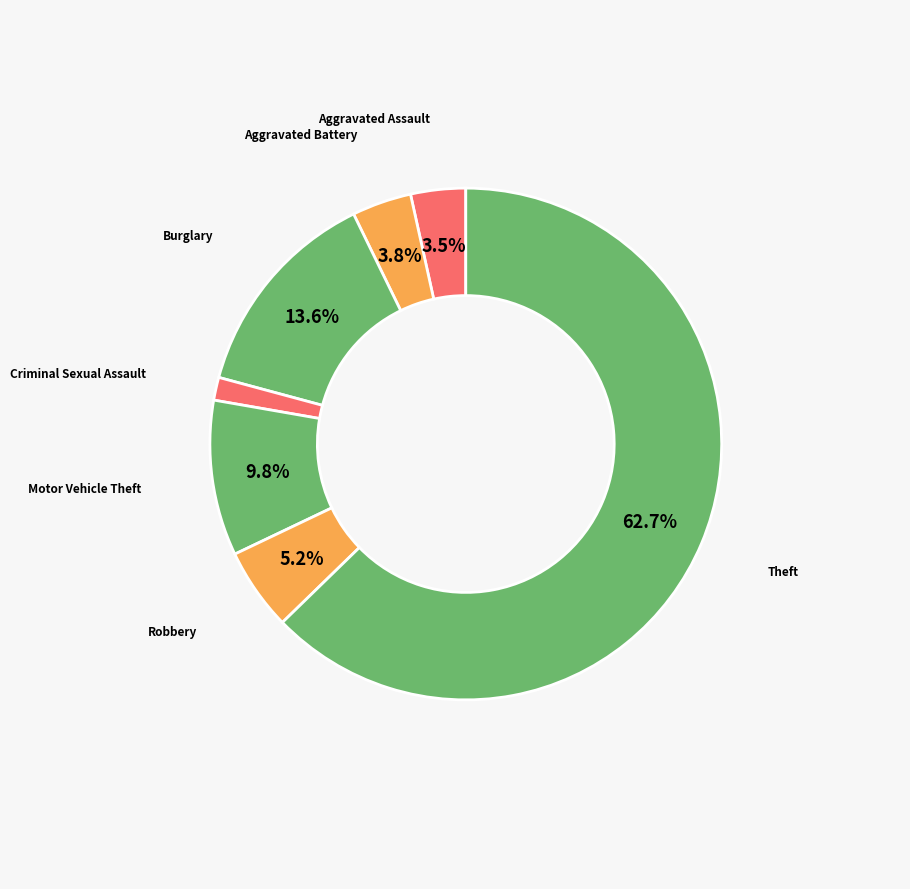

Which slice represents more than half of the pie?

Theft